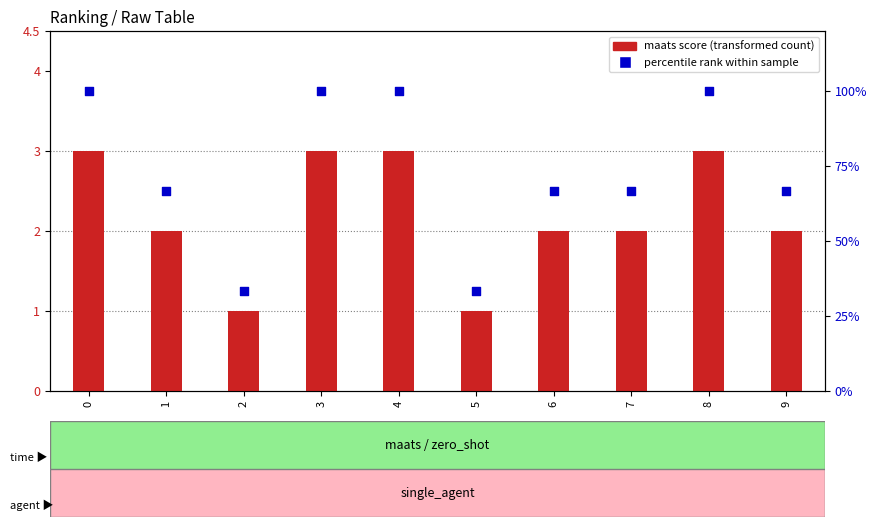

Which series contains the lowest Y value?

maats score (transformed count)